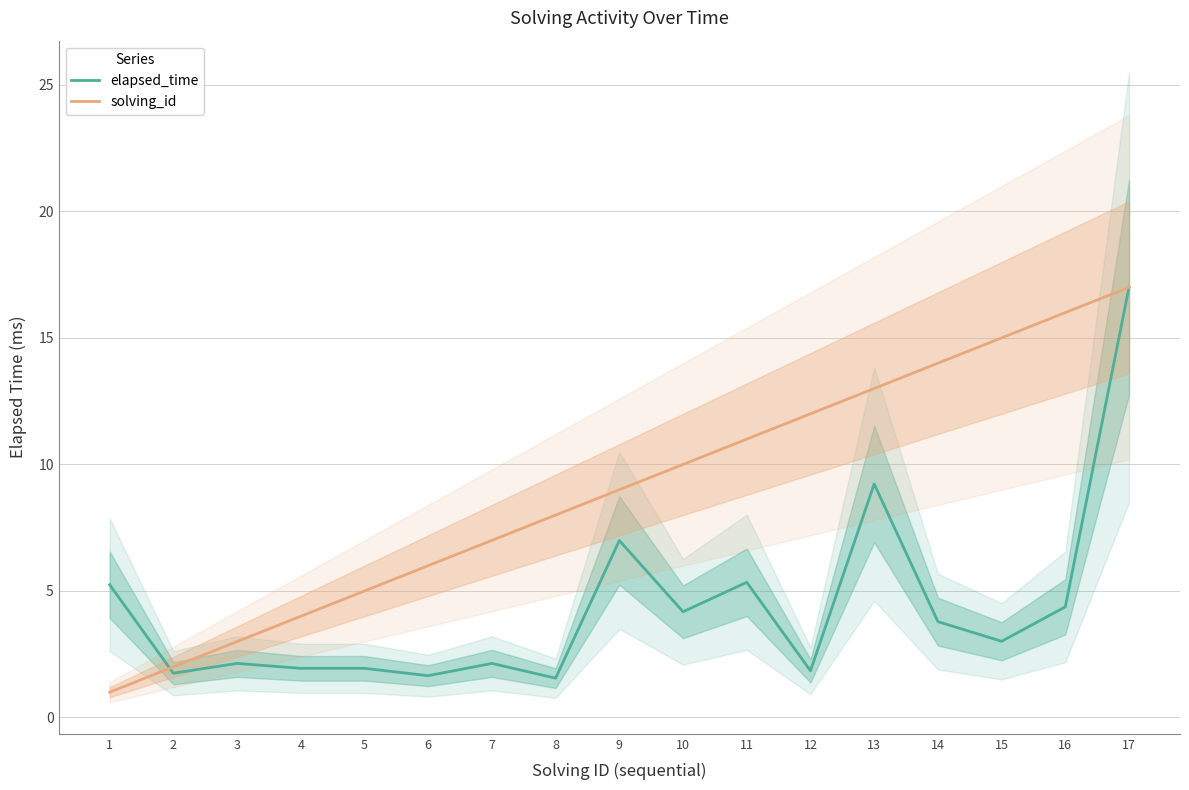

What is the greatest value displayed?

17.0